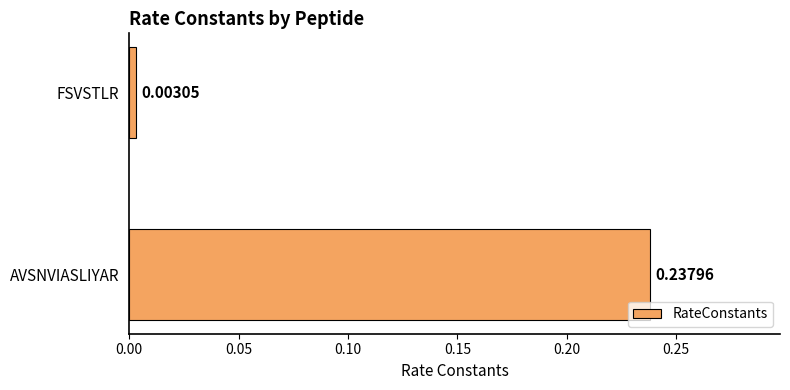

Which category has the lowest value across all series?

FSVSTLR